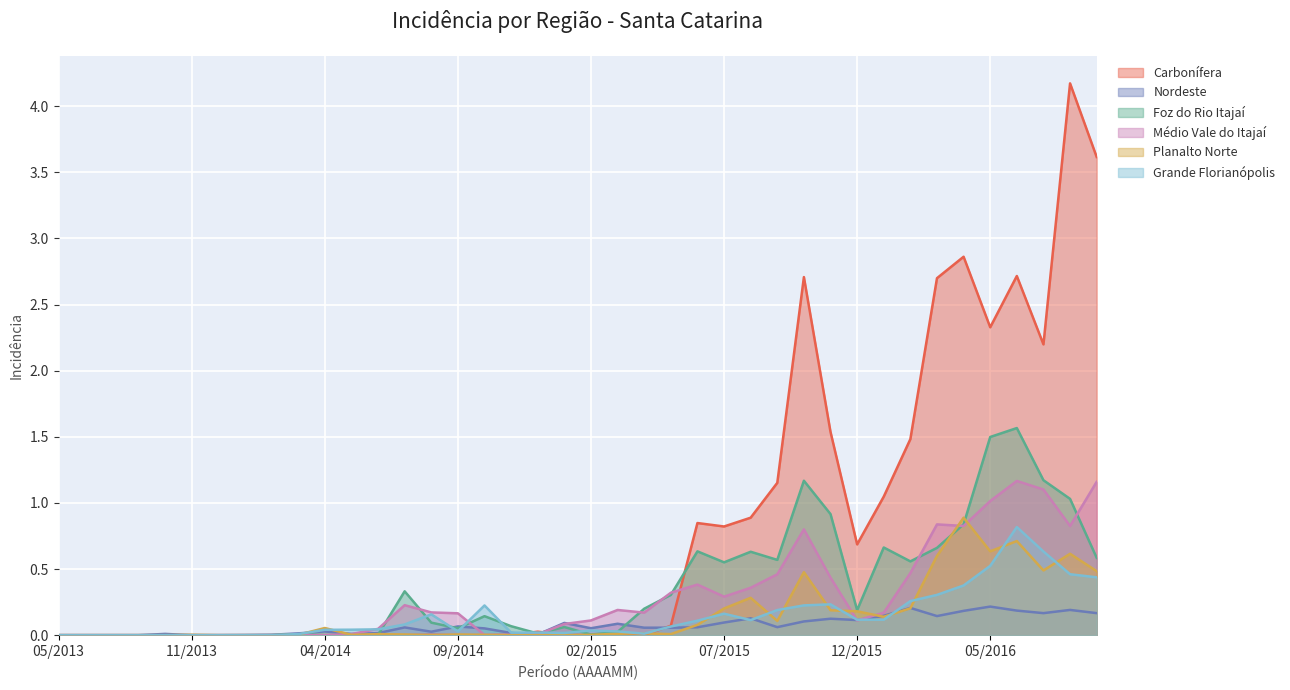

Is it true that Planalto Norte equals 0.5 at 201609?

True